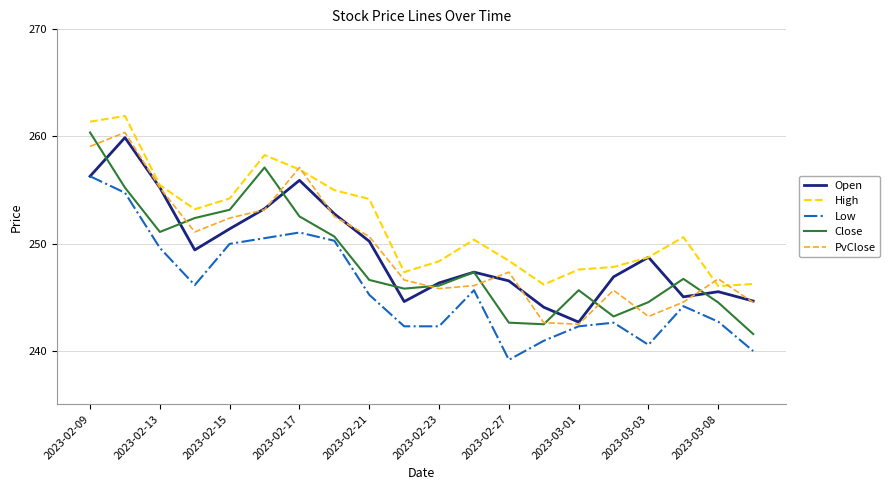

True or false: Low and High cross at least once.

False